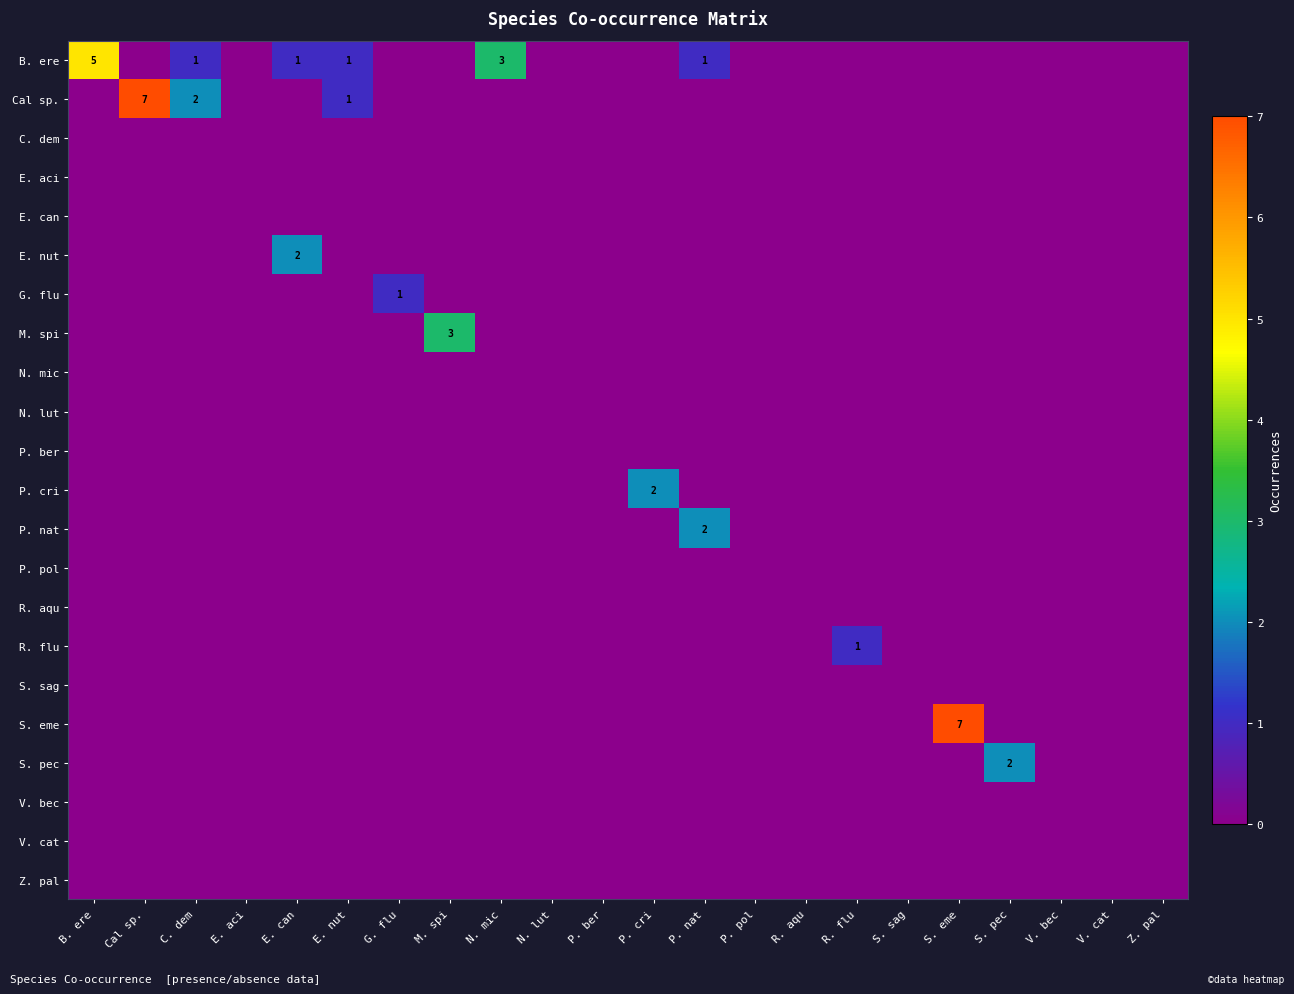

Between C. dem and V. bec, which series saw the biggest shift?

Cal sp.